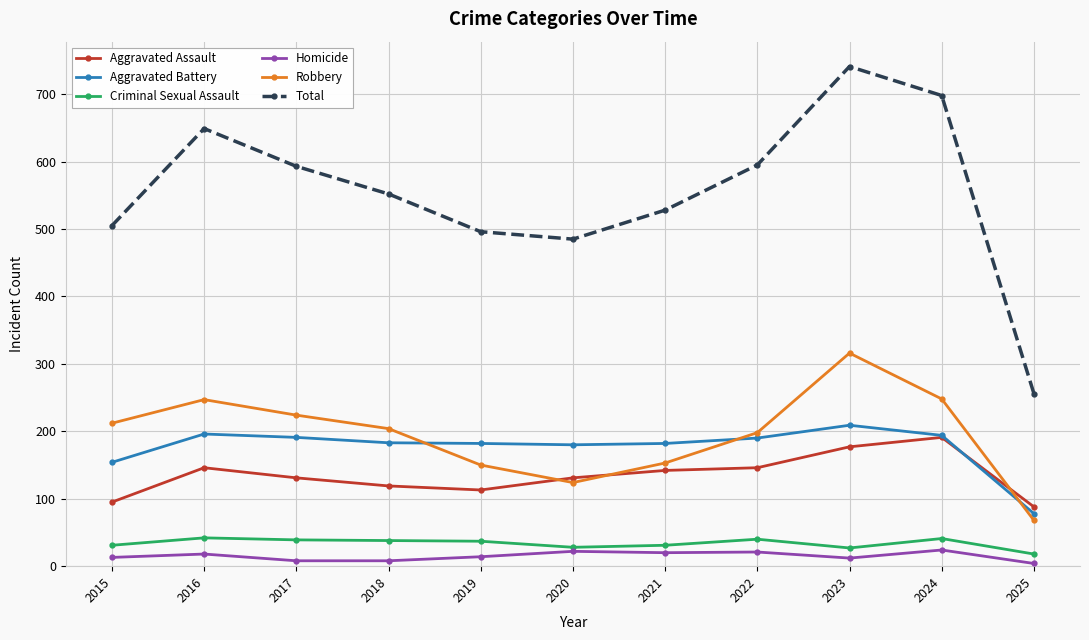

What is the average value of the Homicide series?

15